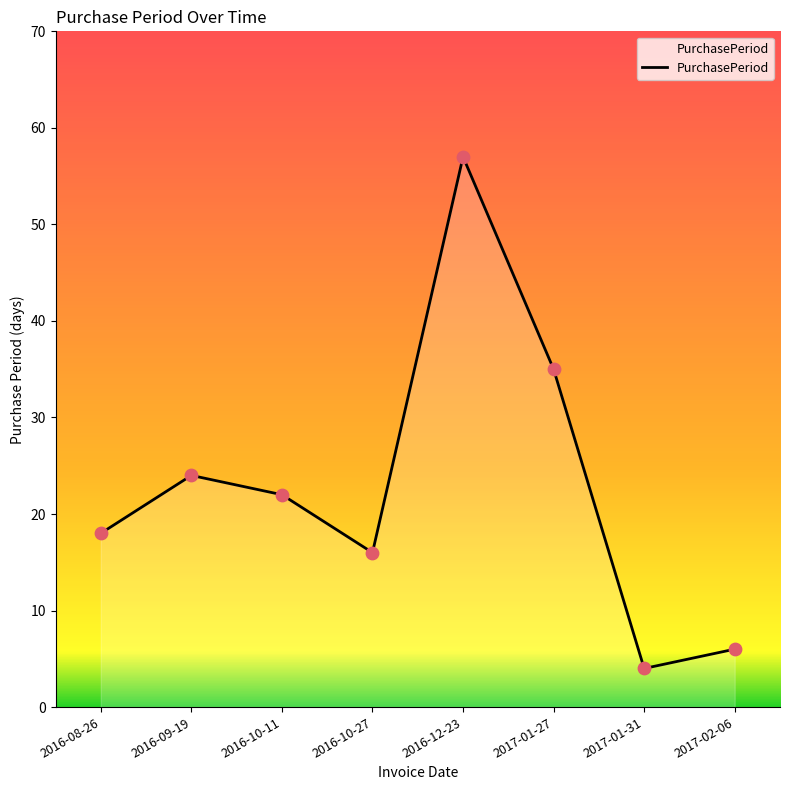

Which has a higher value, 2016-10-27 or 2016-08-26?

2016-08-26